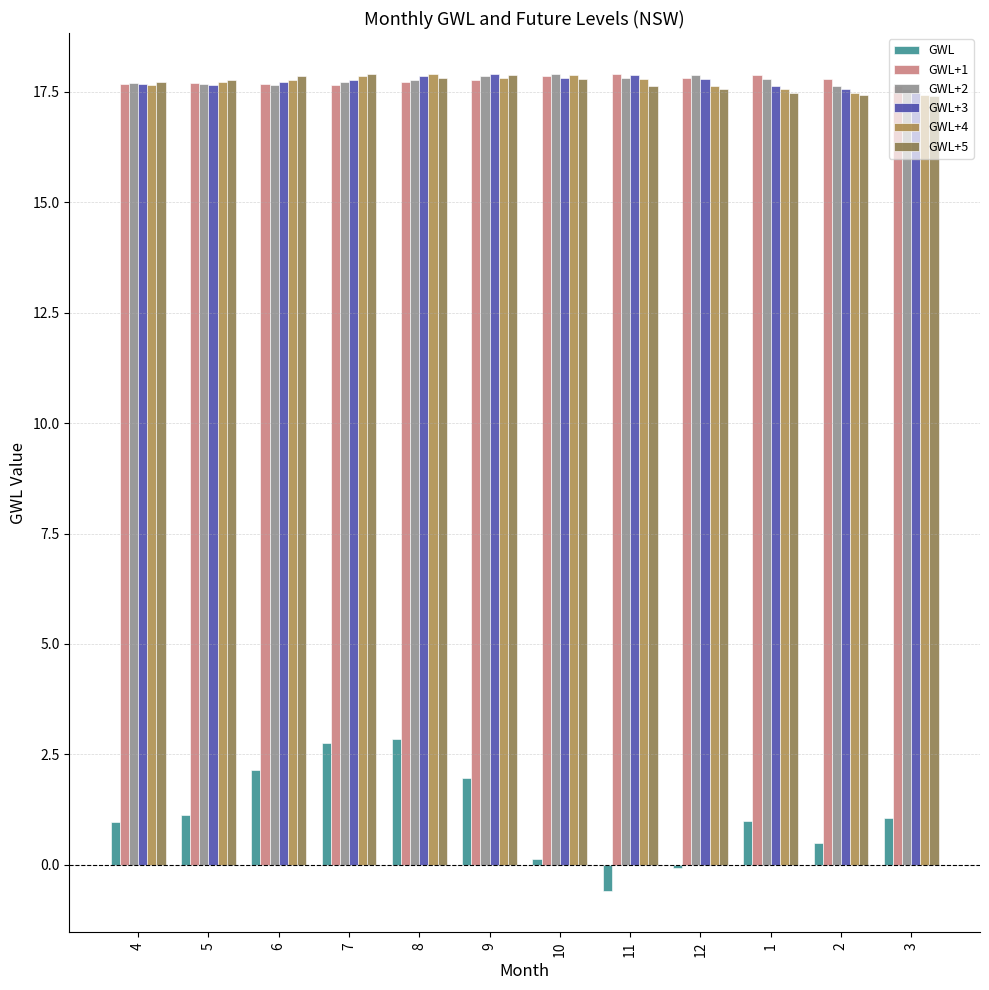

Is the value of GWL+5 at 5 greater than the value of GWL+1 at 12?

No